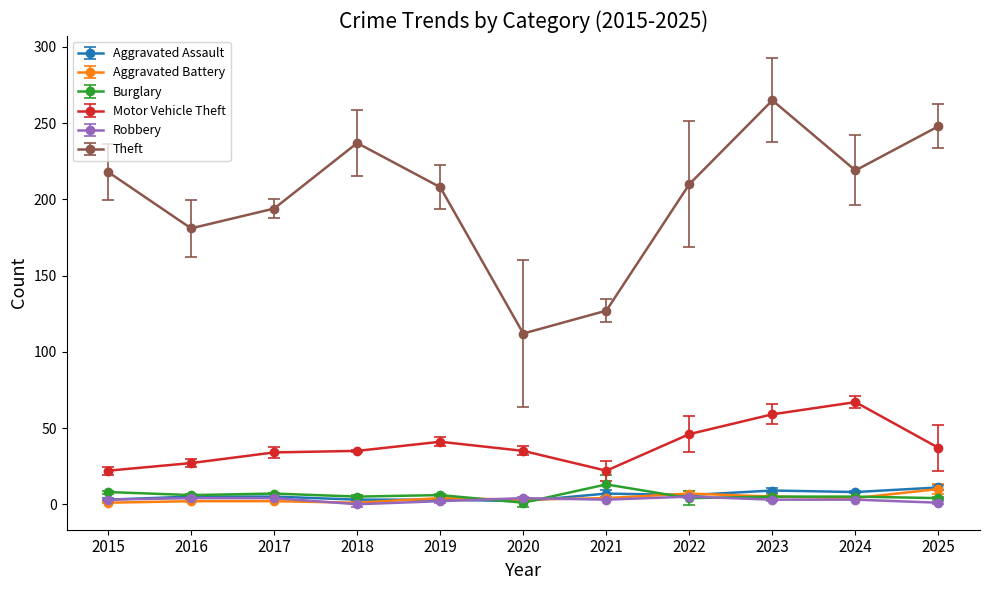

What is the greatest value displayed?

265